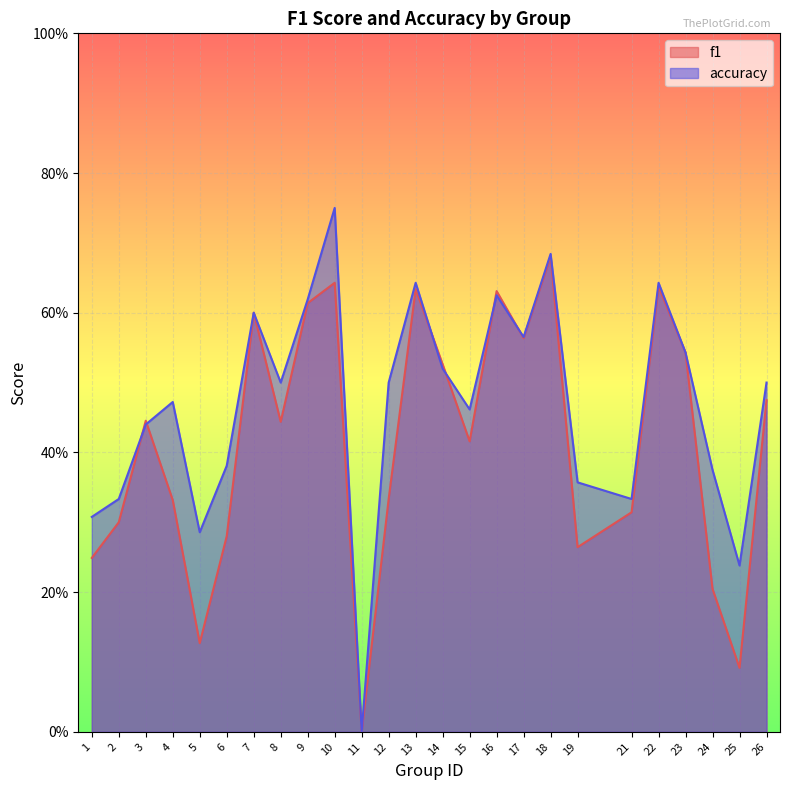

Which series has the largest range (max minus min)?

accuracy